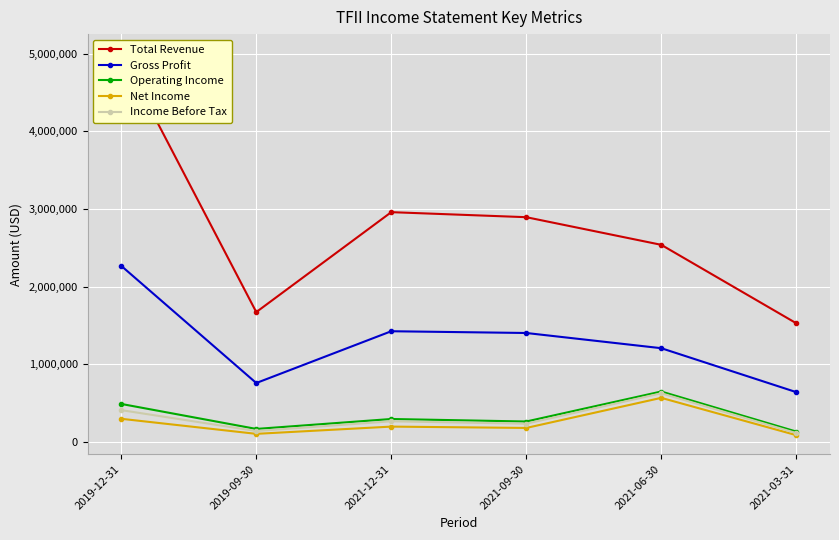

Which series has the largest total across all categories?

Total Revenue